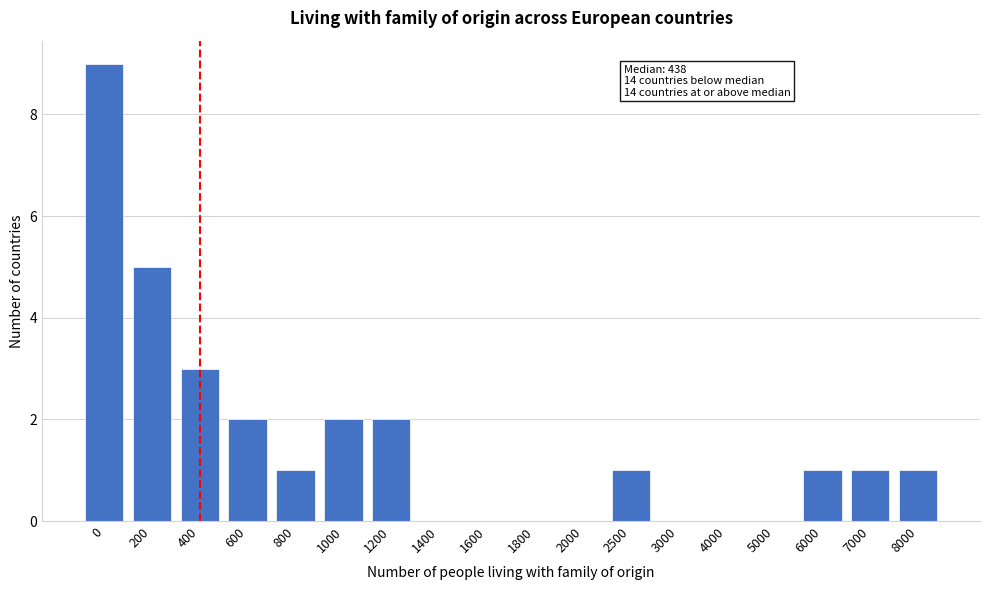

Reading right to left, extract all data points from this chart.

8000=1	7000=1	6000=1	5000=0	4000=0	3000=0	2500=1	2000=0	1800=0	1600=0	1400=0	1200=2	1000=2	800=1	600=2	400=3	200=5	0=9